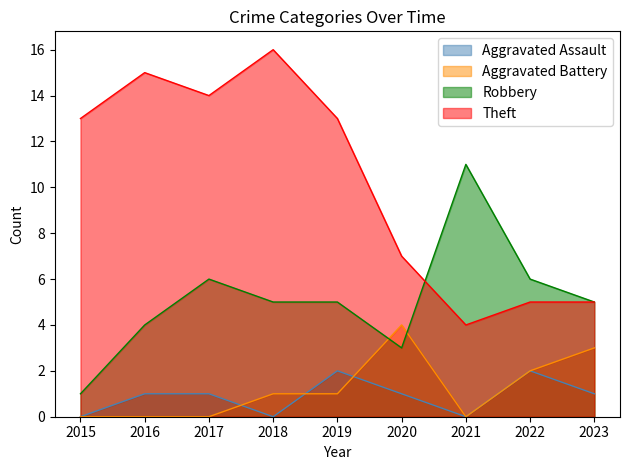

The Aggravated Battery series shows 0 at 2016. True or false?

True